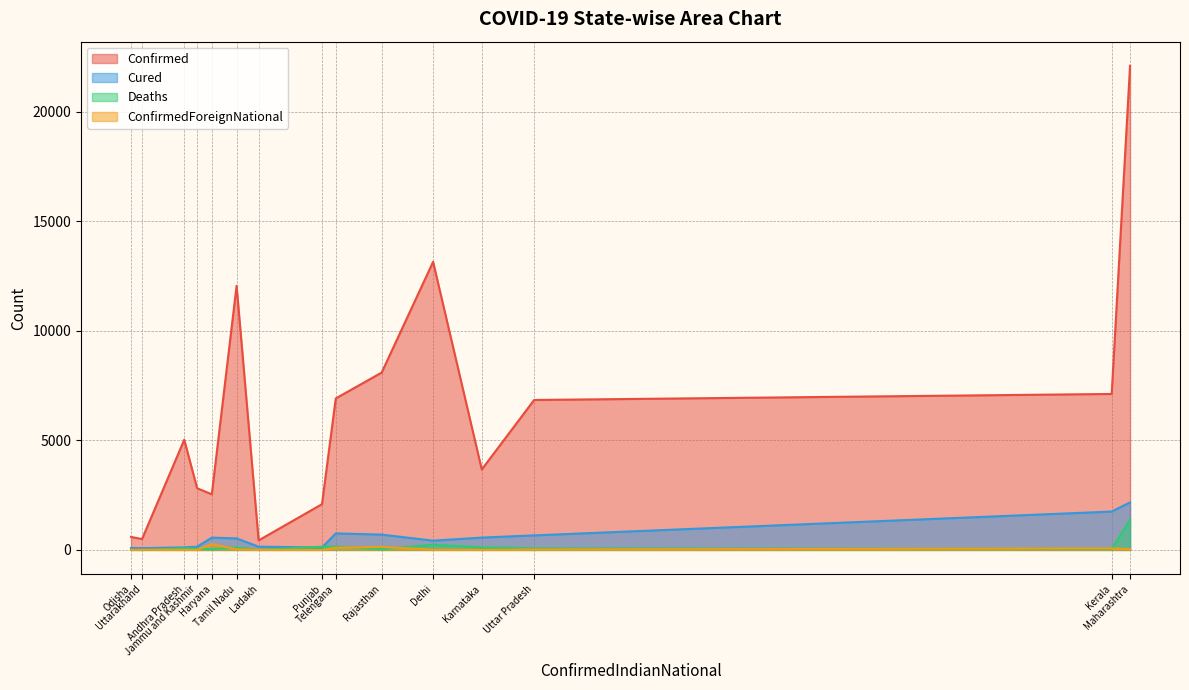

Which series has the largest range (max minus min)?

Confirmed